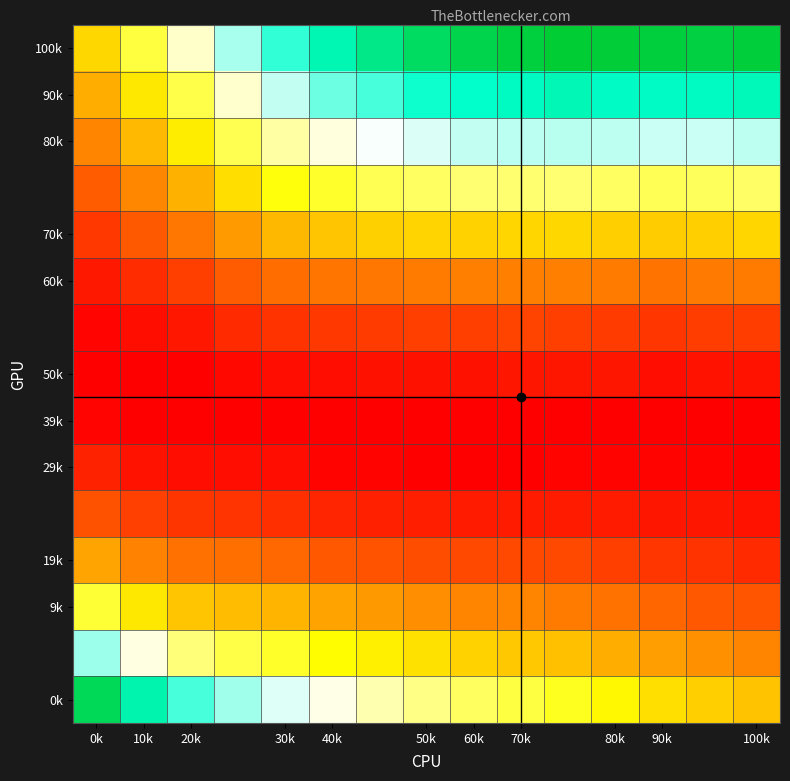

At which category does the chart reach its minimum across all series?

0k